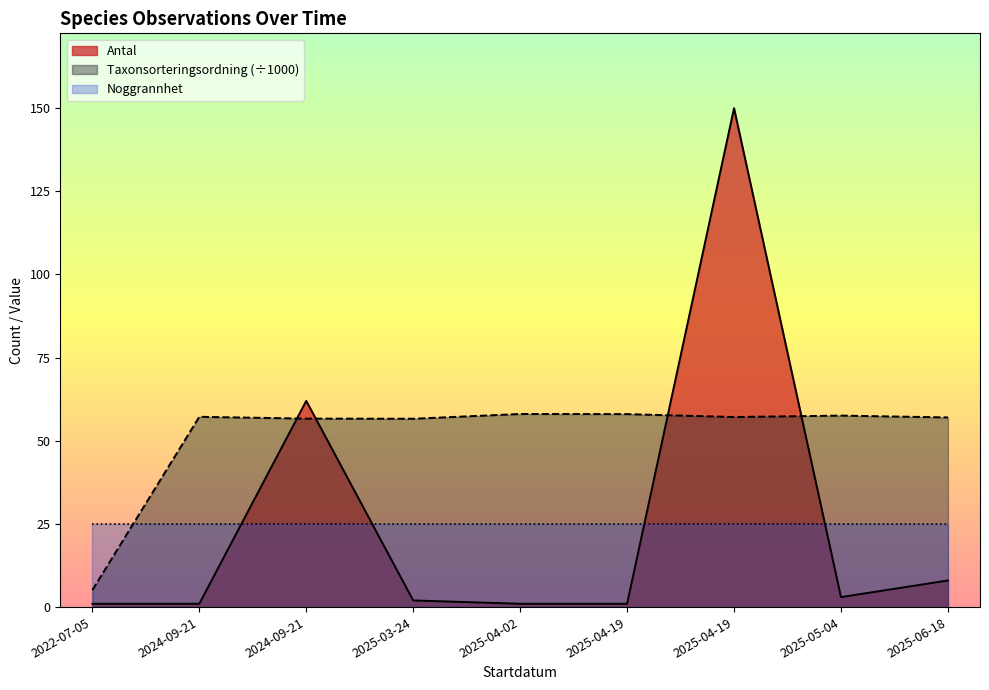

How many categories are shown in the chart?

9